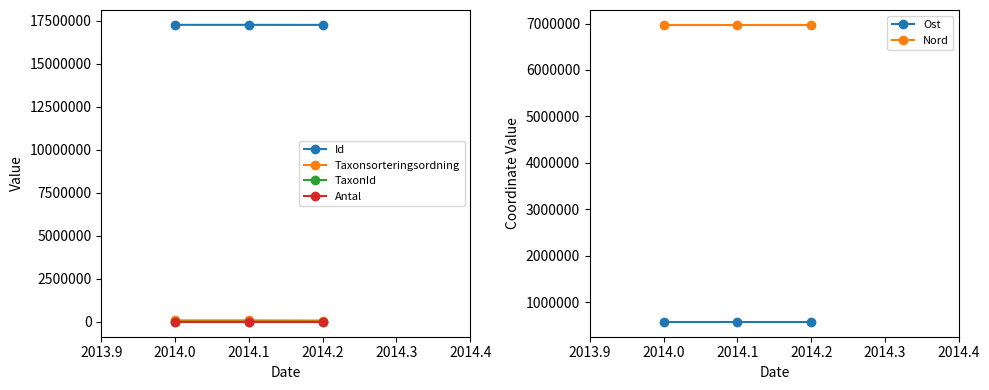

What are all the series names shown in the legend?

Id, Taxonsorteringsordning, TaxonId, Antal, Ost, Nord